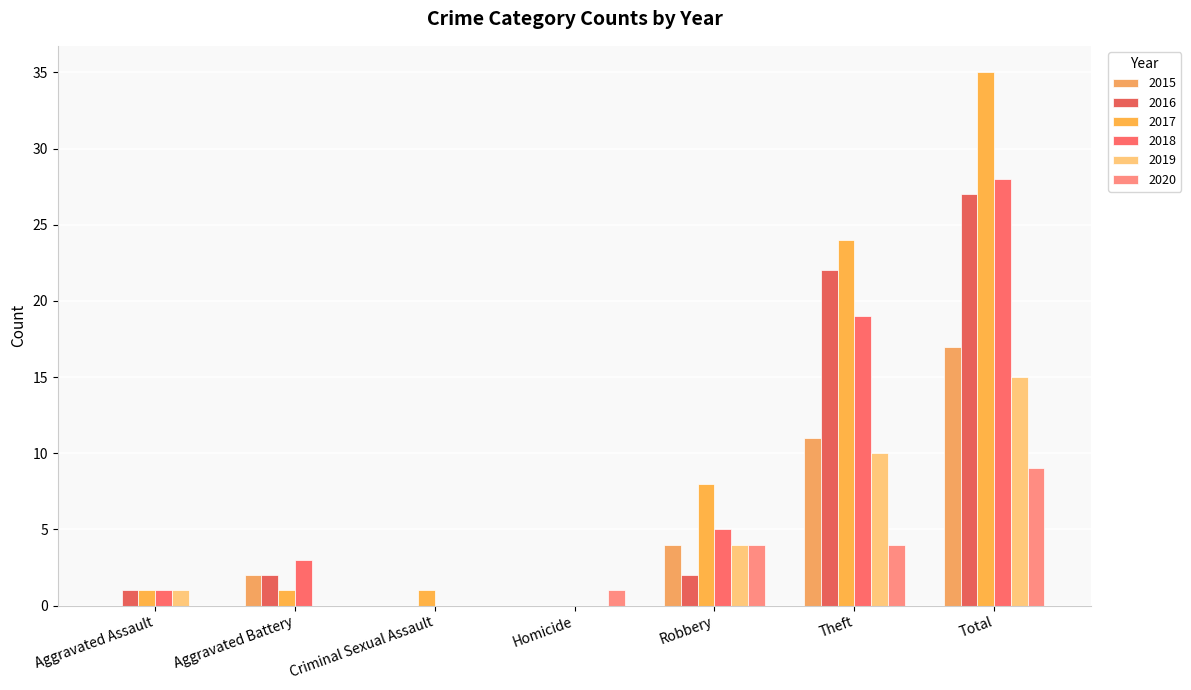

What are all the series names shown in the legend?

2015, 2016, 2017, 2018, 2019, 2020